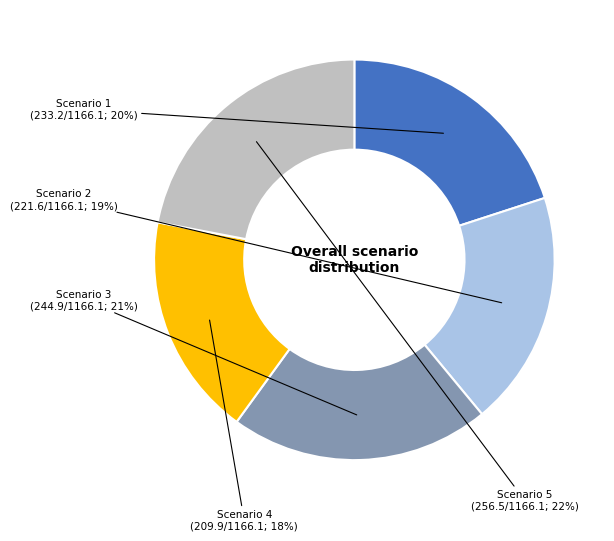

To the nearest percent, what is the average slice percentage?

20%